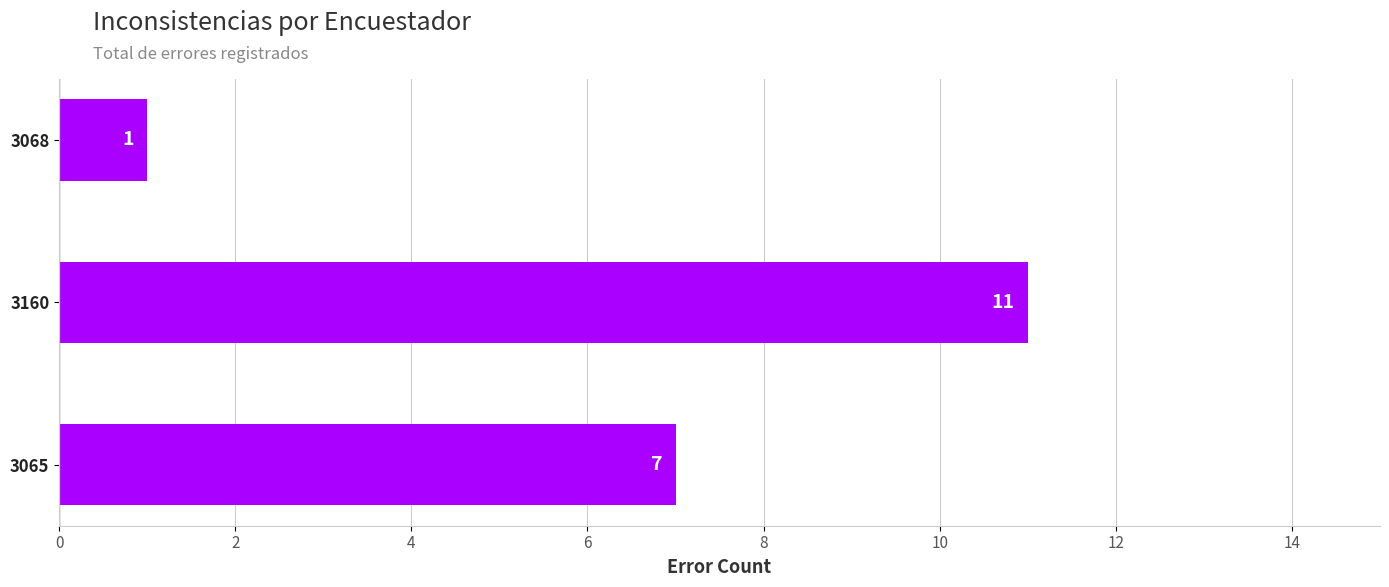

Rank the categories by value from lowest to highest.

3068, 3065, 3160